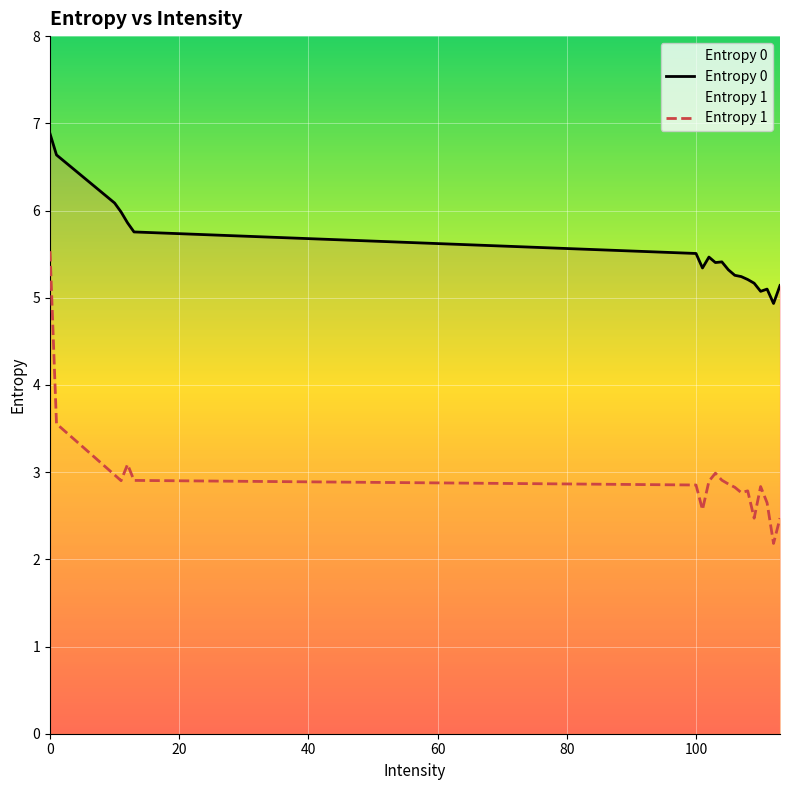

What is the sum of all Entropy 0 values?

110.8